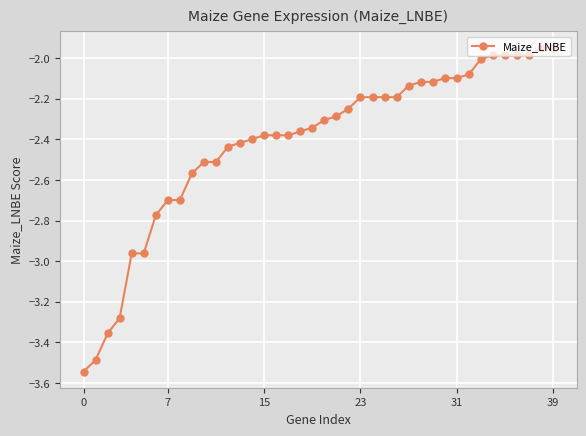

What is the difference between the maximum and minimum values?

1.6